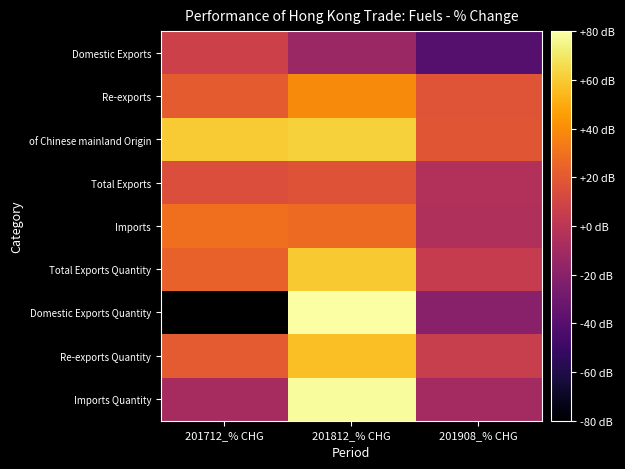

The Total Exports Quantity series shows 23.6 at 201712_% CHG. True or false?

True